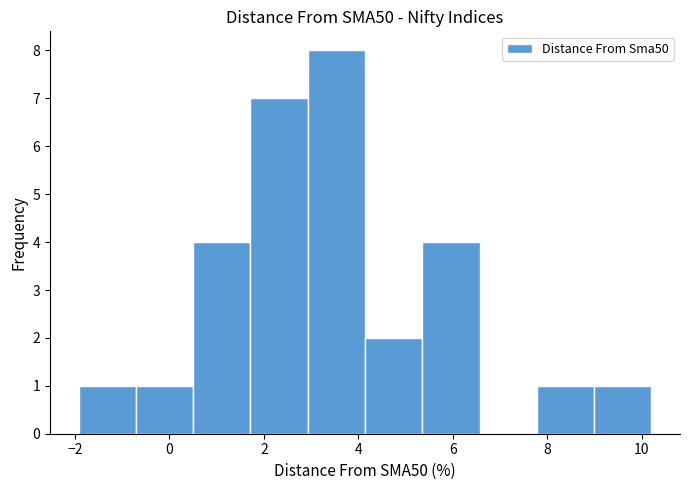

Reading left to right, transcribe this chart: for each bar, give the range it covers on the x-axis and its height. Neither the bar edges nor the heights are printed on the chart, so give them approximately, as read against the axes.

-2.0 to -0.8: 1
-0.8 to 0.6: 1
0.6 to 1.8: 4
1.8 to 3.0: 7
3.0 to 4.2: 8
4.2 to 5.4: 2
5.4 to 6.6: 4
6.6 to 7.8: 0
7.8 to 9.0: 1
9.0 to 10.2: 1